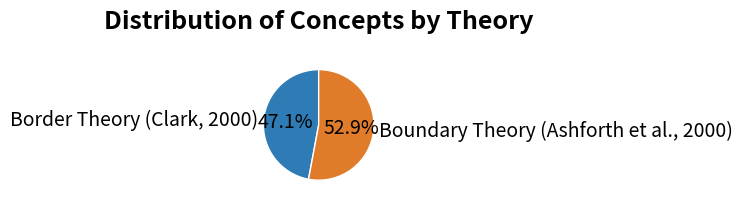

Is the sum of Boundary Theory (Ashforth et al., 2000) and Border Theory (Clark, 2000) greater than half?

Yes